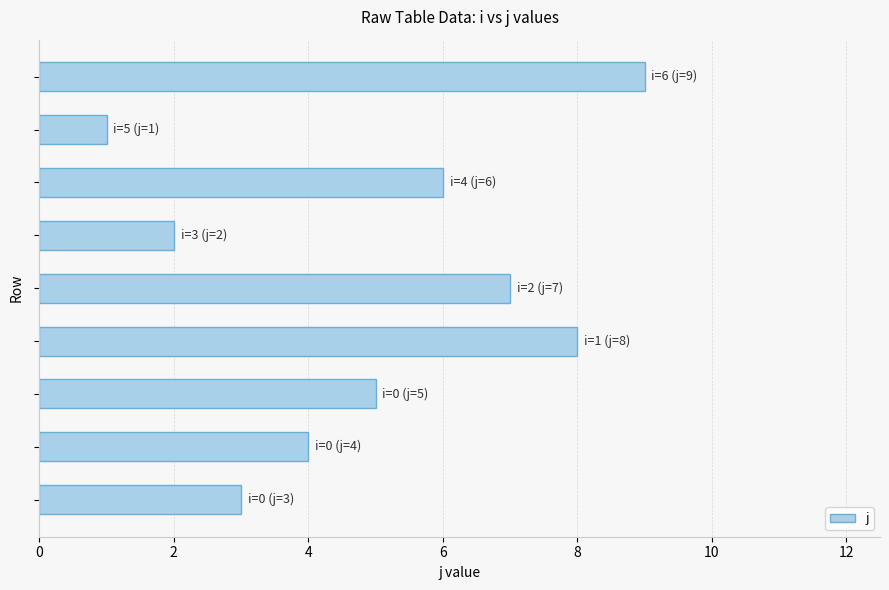

What is the maximum value shown in the chart?

9